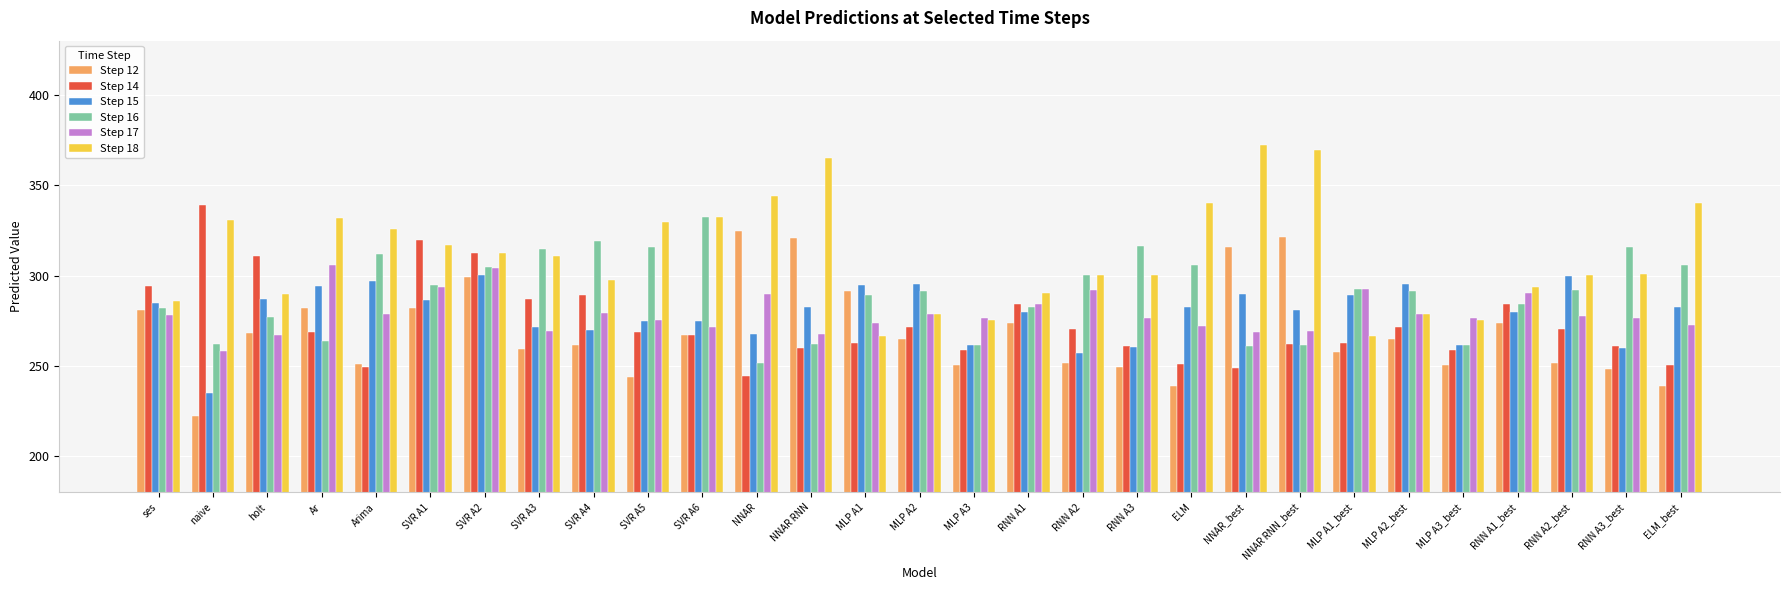

True or false: Step 16 has a value of 158.6 at naive.

False